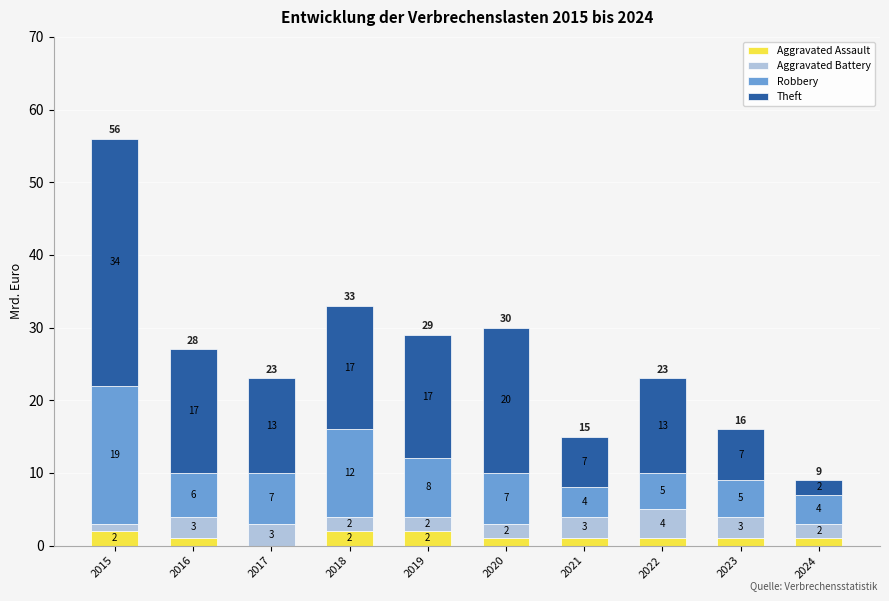

How many series are shown in this chart?

4